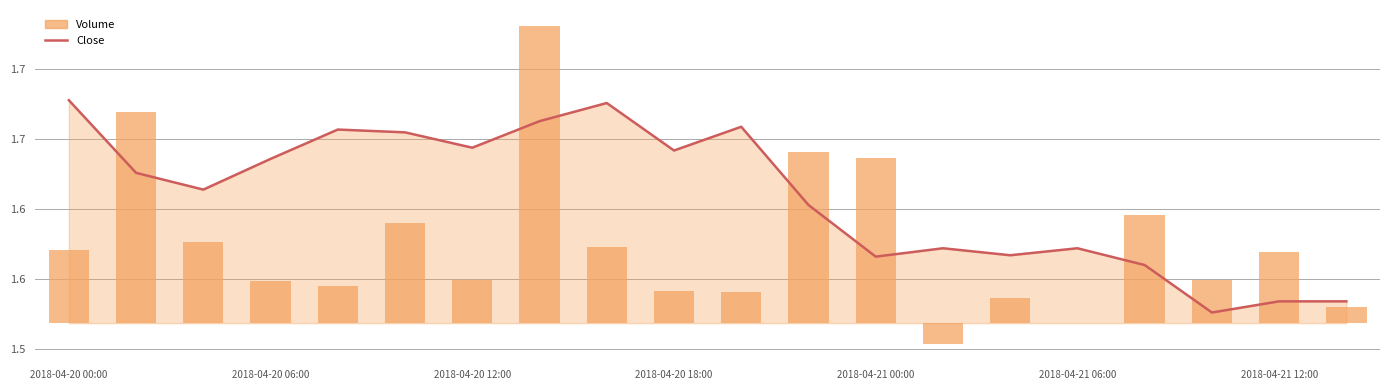

Rank the series by their maximum value, from lowest to highest.

Volume, Close